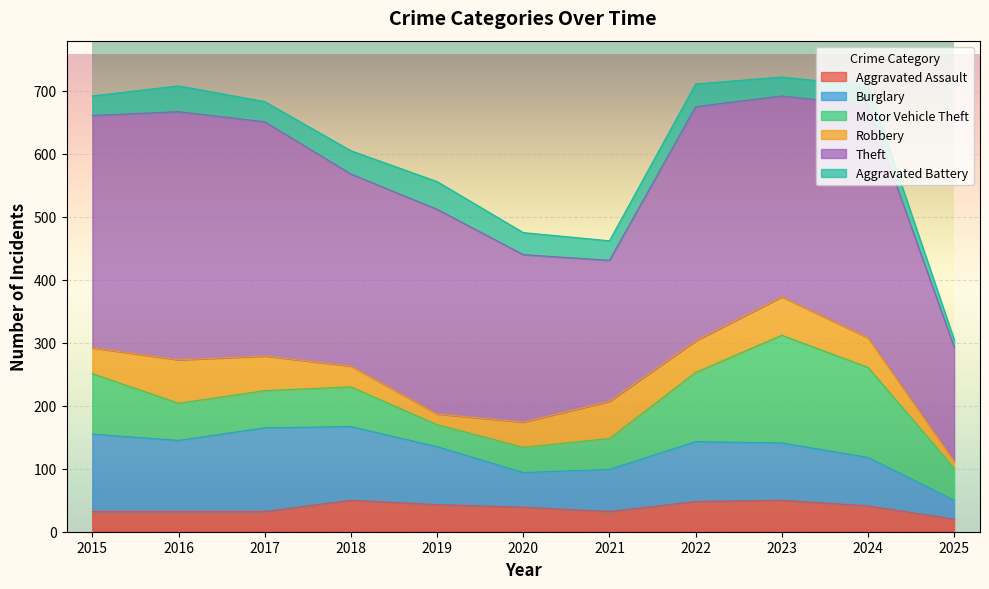

What value does the Theft series have at 2022?

372